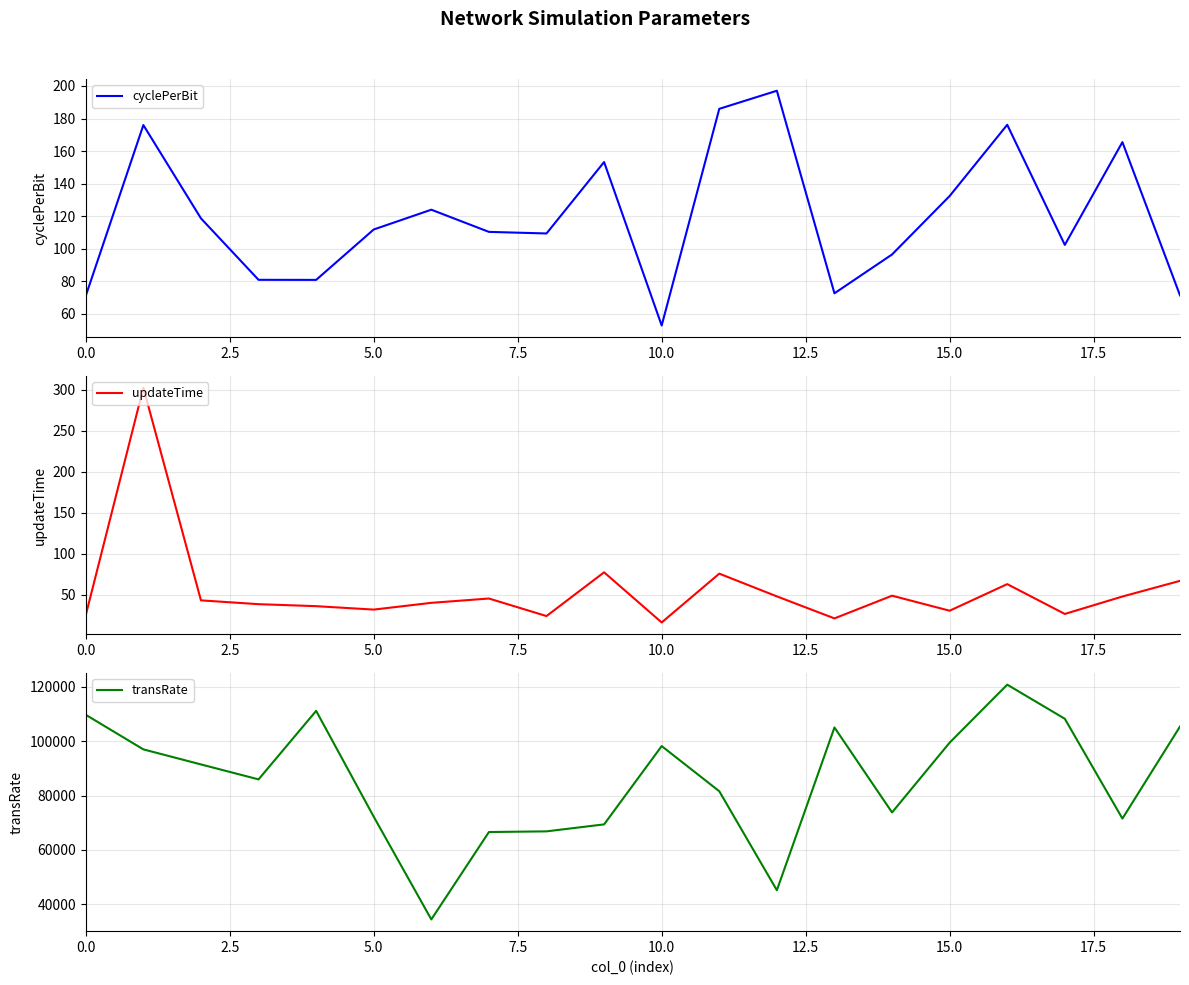

What is the minimum value for transRate?

34408.3